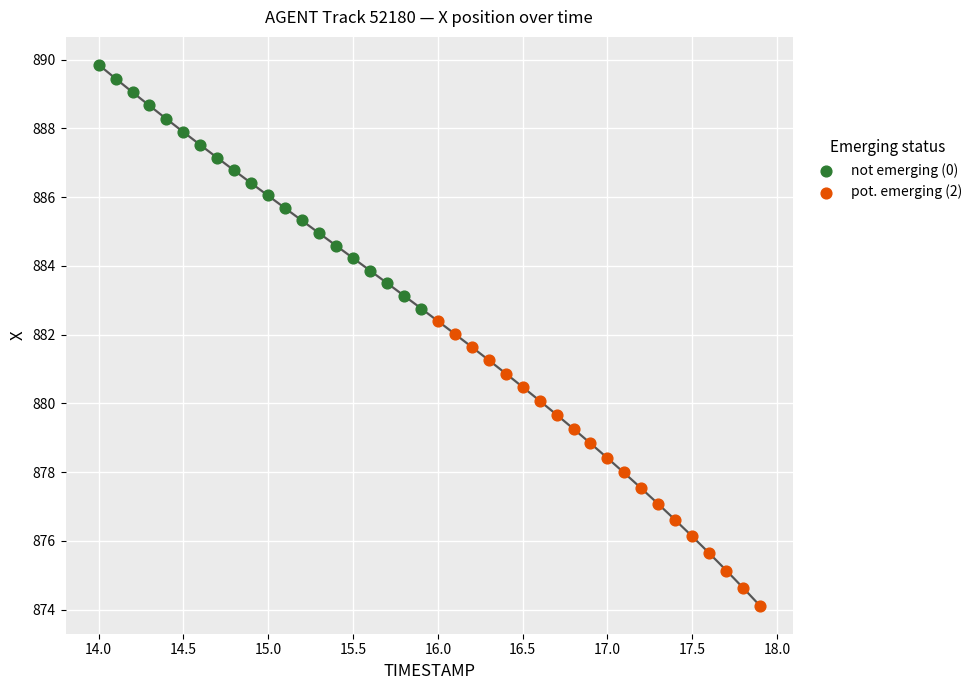

Which series reaches the minimum Y coordinate?

pot. emerging (2)